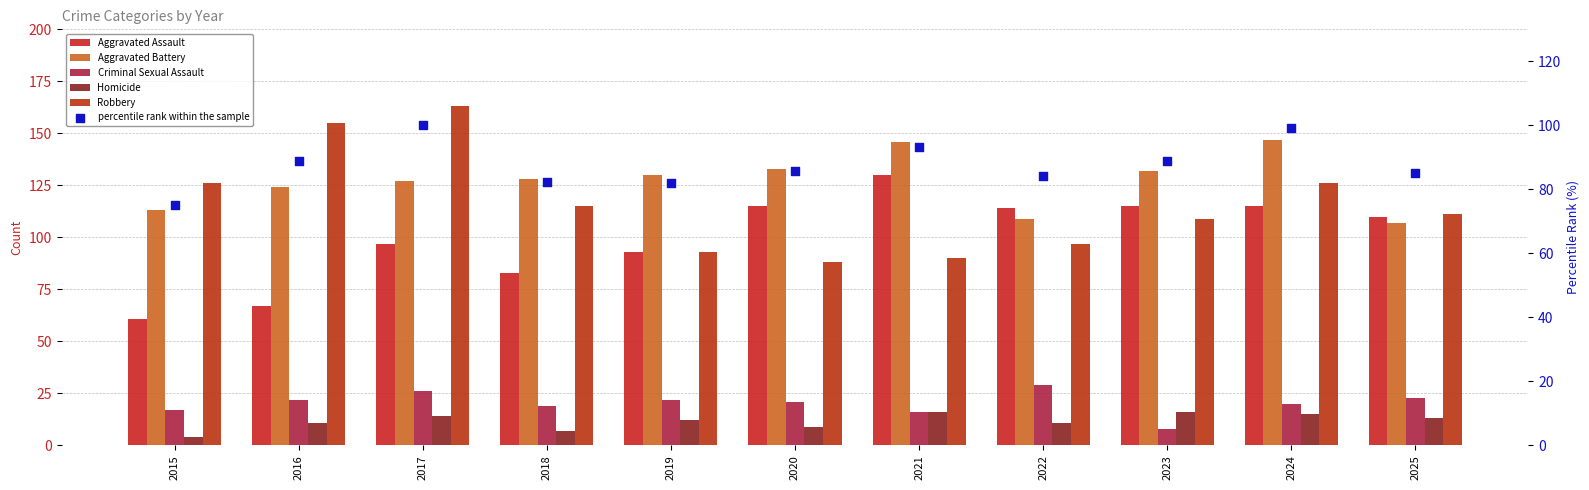

Which series contains the highest Y value?

Robbery